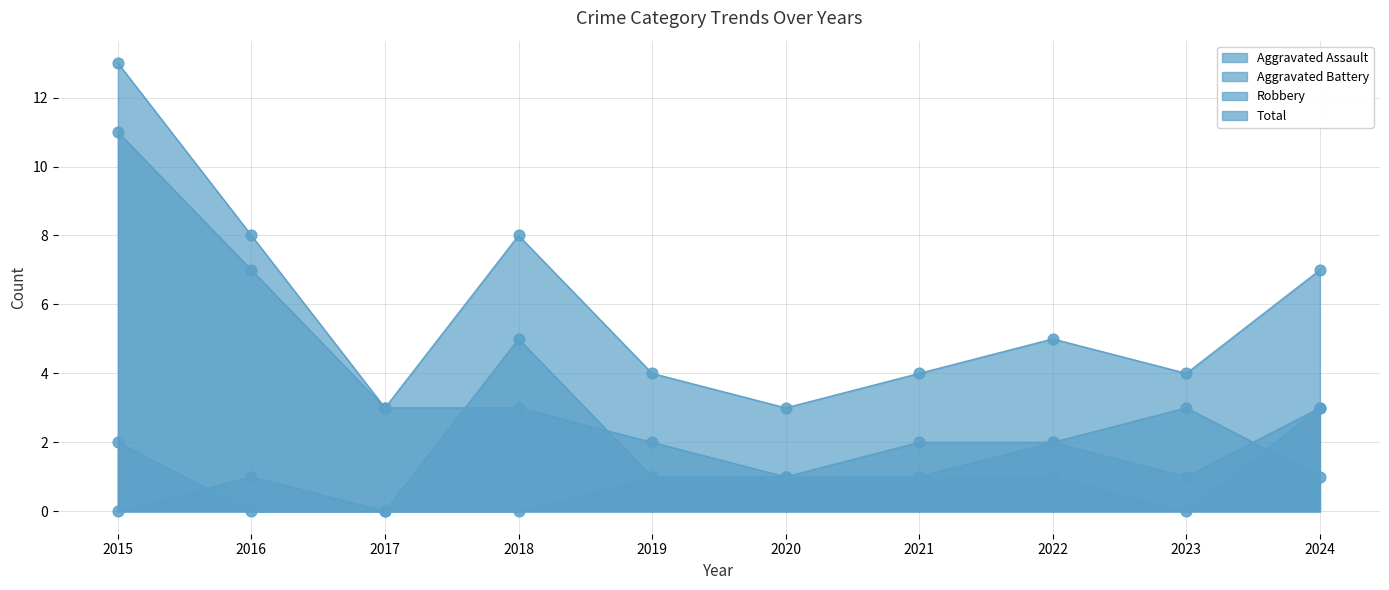

What is the total value across all series at 2016?

16